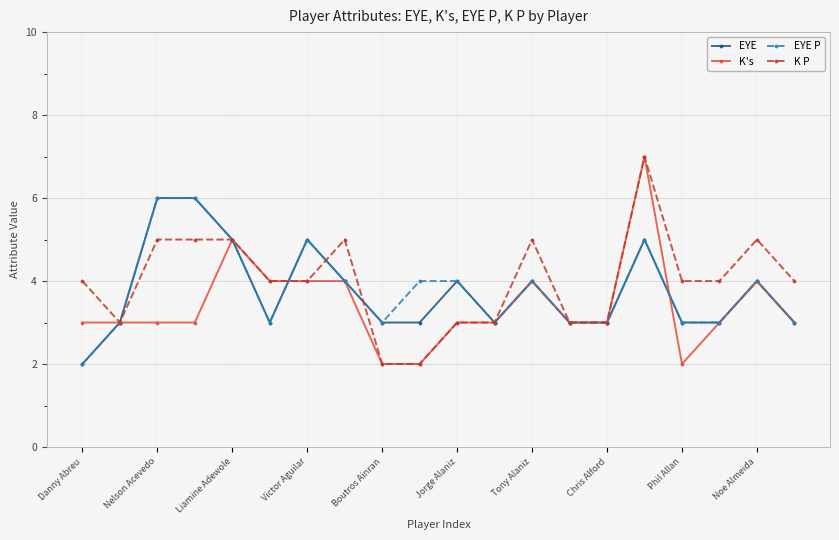

What is the average value of the EYE P series?

4